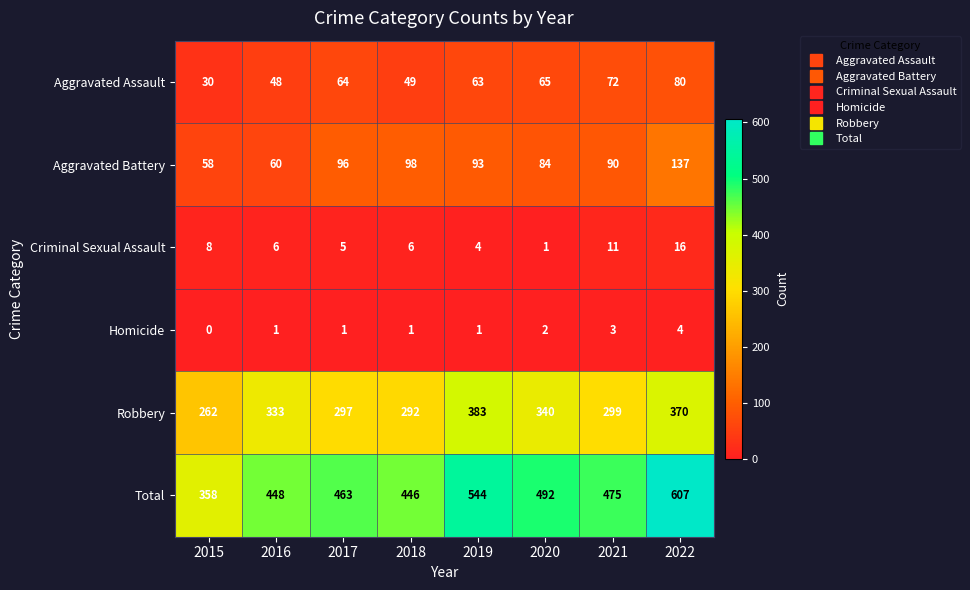

What is the difference between the second highest and second lowest values in the Aggravated Assault series?

24